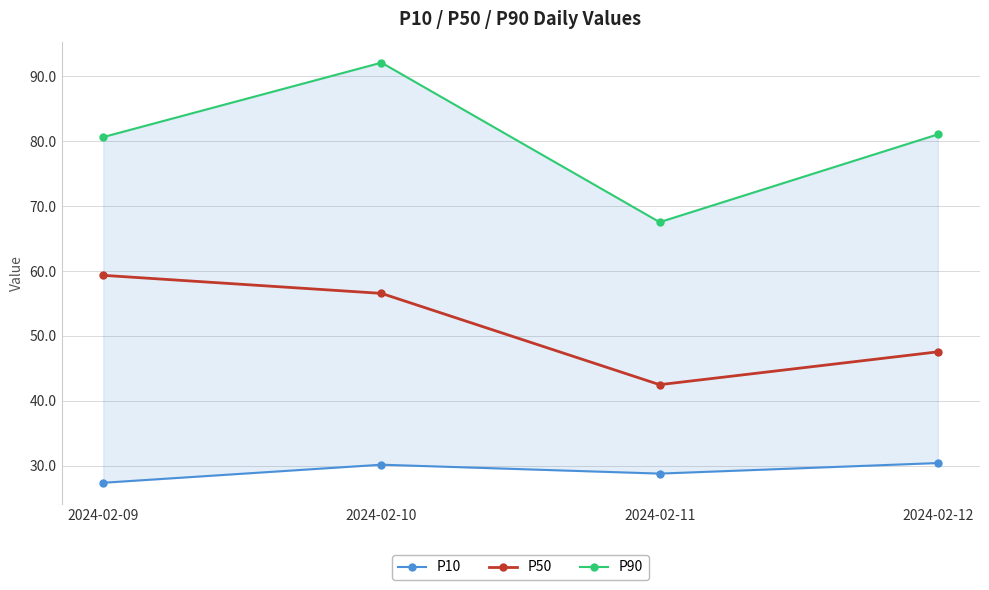

Which has a higher value, 2024-02-09 or 2024-02-12?

2024-02-12